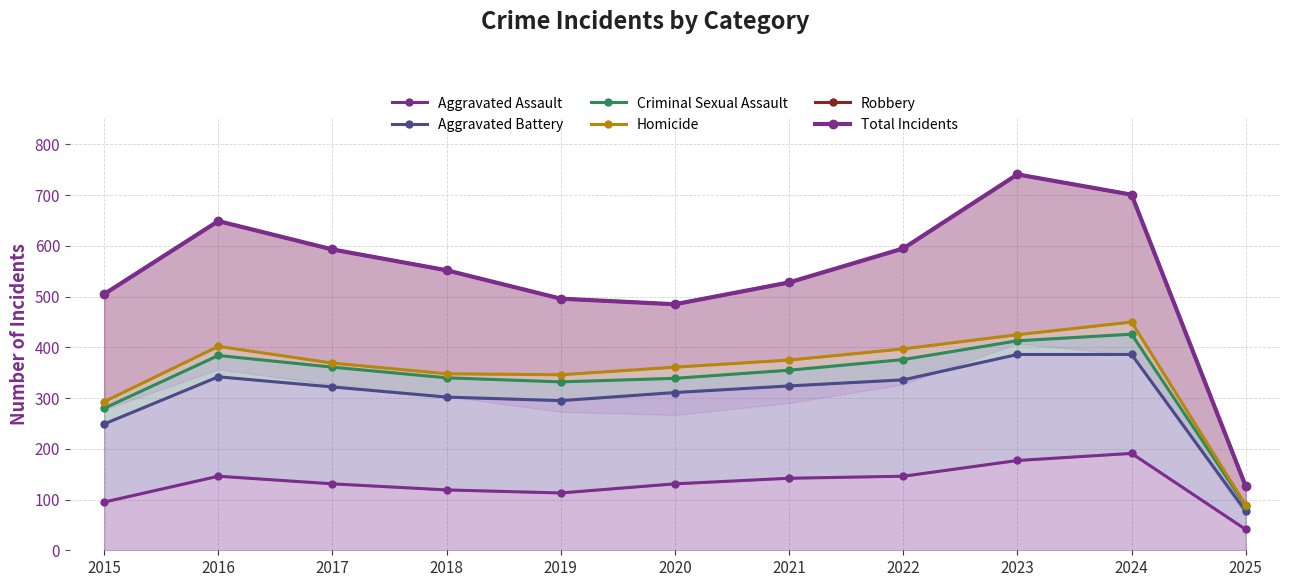

The Robbery series shows 505 at 2015. True or false?

True